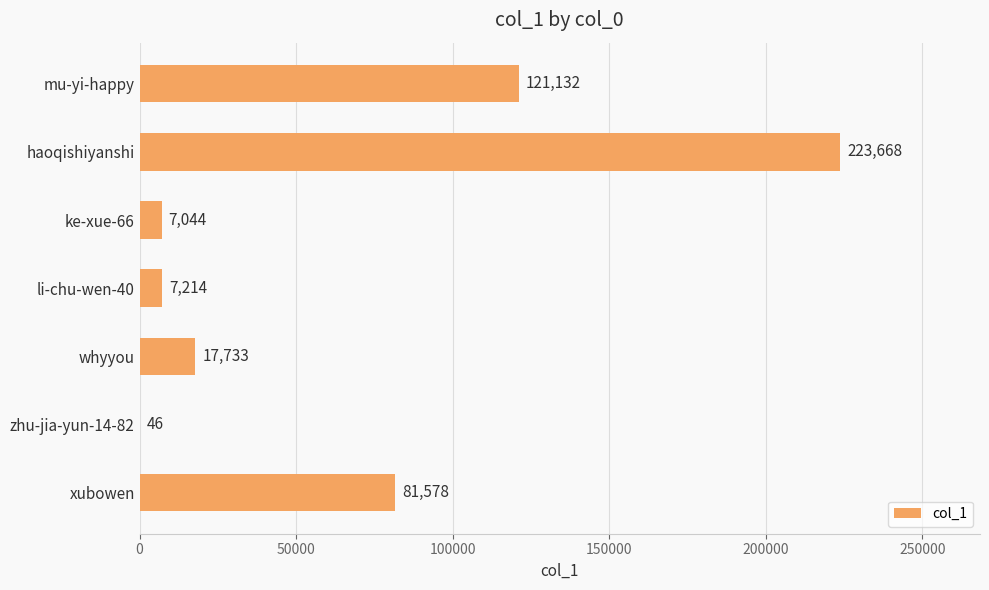

What is the sum of all values?

458415